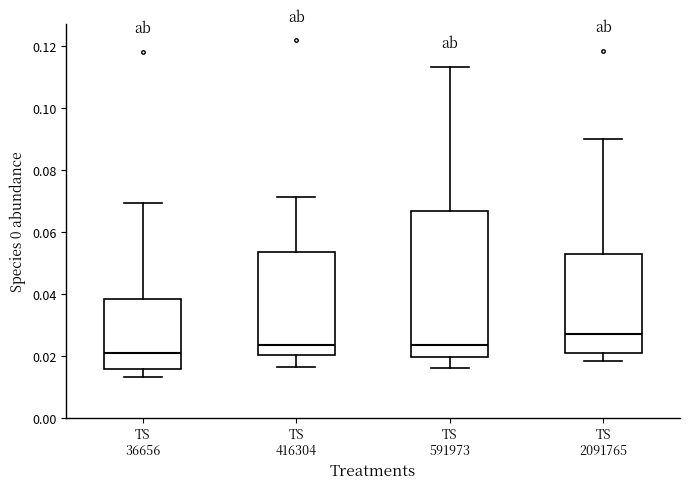

Reading left to right, read every box against the y-axis: the position of its median line, the range the box covers, and the ends of its whiskers. The values are not printed on the chart, so give them approximately, as read against the axis.

TS 36656: median 0.020, box 0.016 to 0.038, whiskers 0.014 to 0.070
TS 416304: median 0.024, box 0.020 to 0.054, whiskers 0.016 to 0.072
TS 591973: median 0.024, box 0.020 to 0.066, whiskers 0.016 to 0.114
TS 2091765: median 0.026, box 0.020 to 0.052, whiskers 0.018 to 0.090